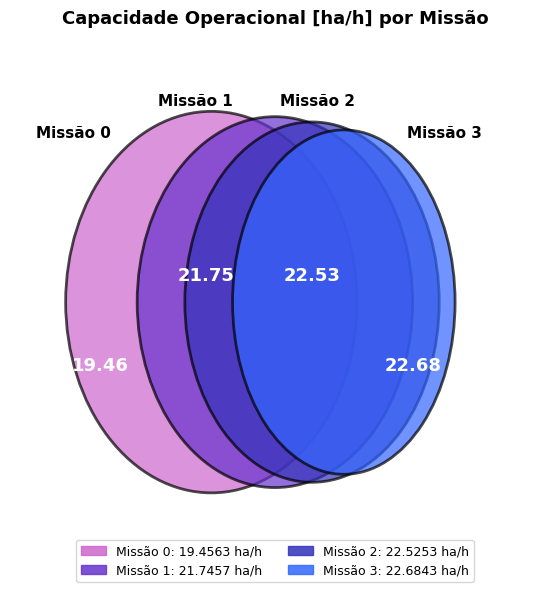

How many segments does this pie chart have?

4